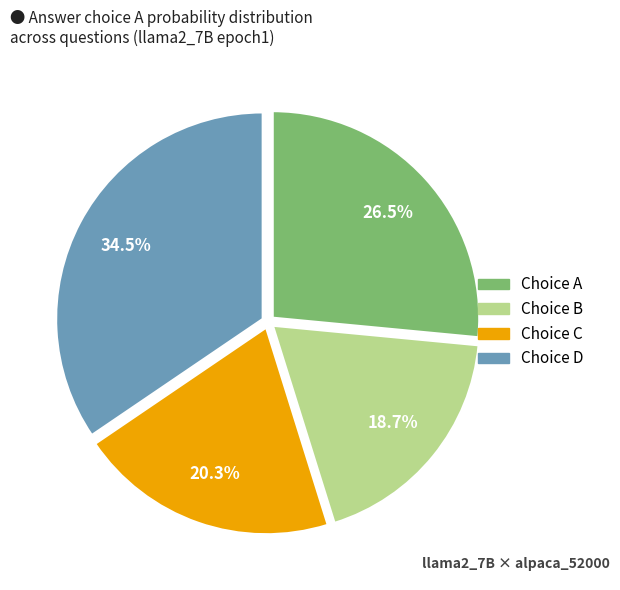

Does any single category account for the majority?

No